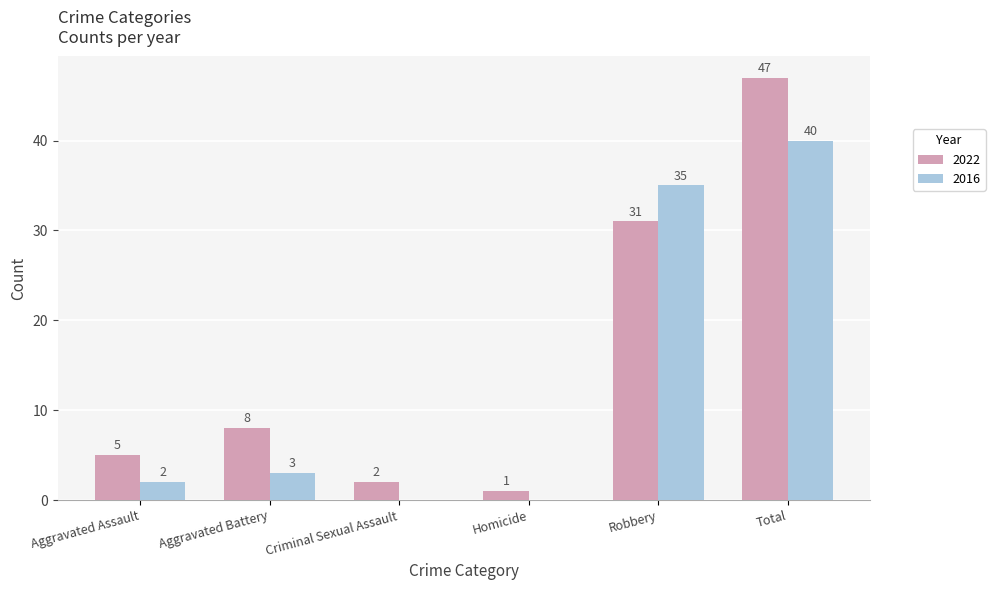

What are all the series names shown in the legend?

2022, 2016